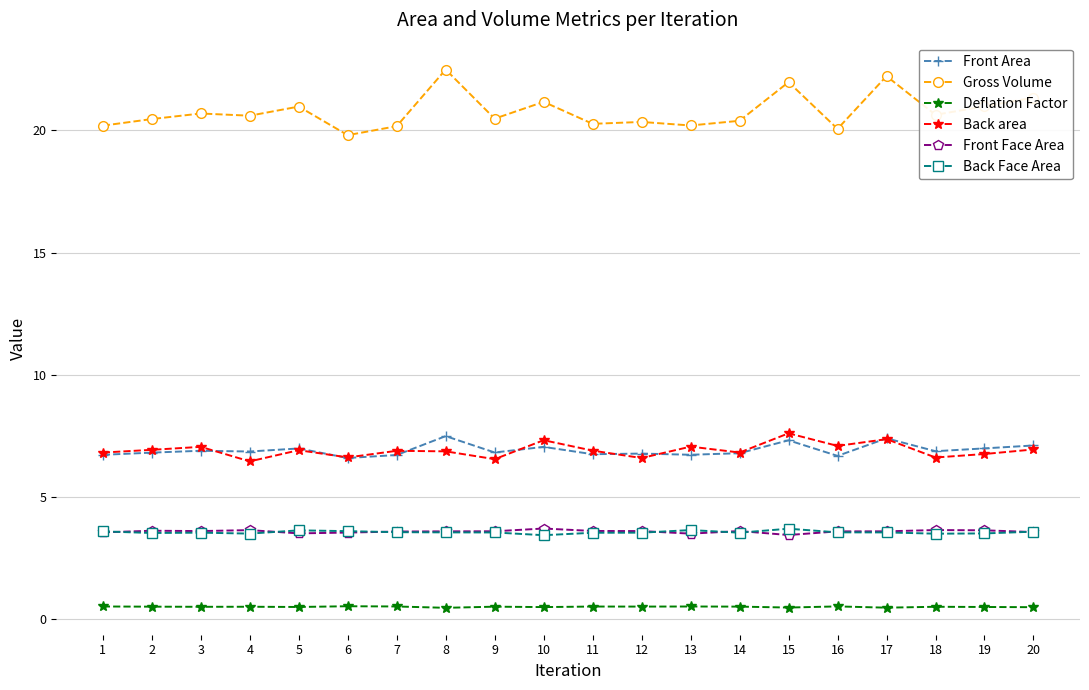

What is the sum of all Front Area values?

138.5